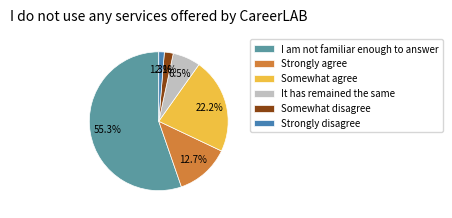

To the nearest percent, what is the difference between the Strongly disagree and Strongly agree slice percentages?

11%